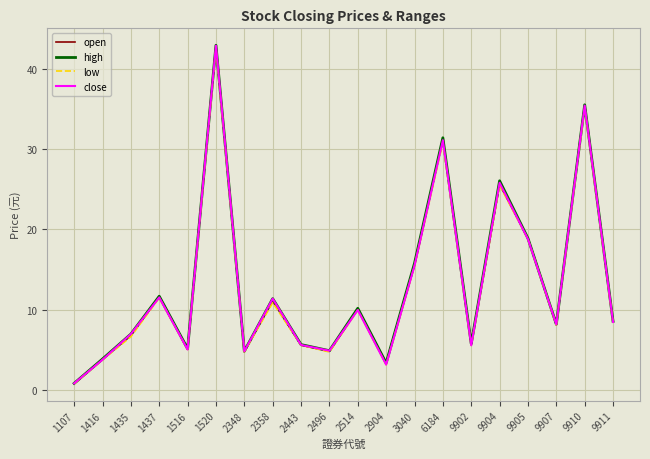

The low series shows 67.1 at 1520. True or false?

False